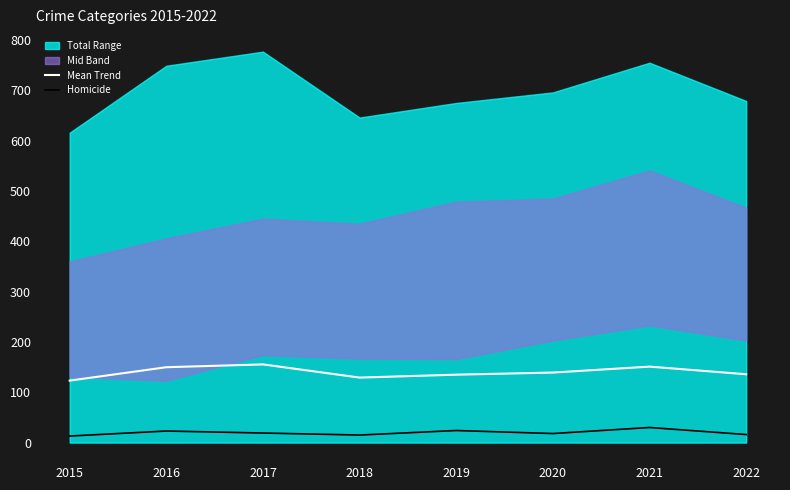

True or false: Mean Trend has a value of 149.8 at 2016.

True